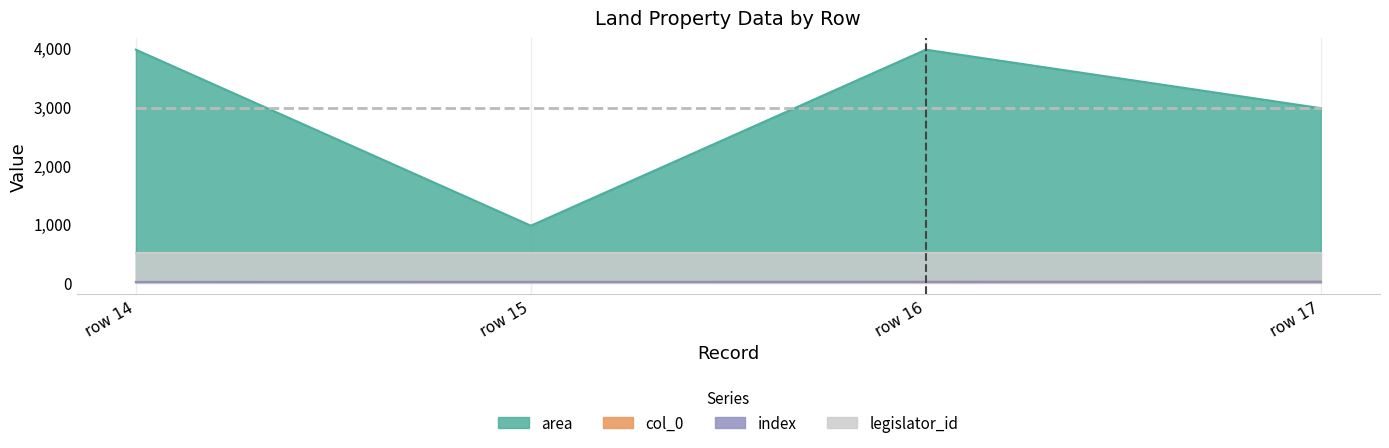

Does the chart have visible grid lines?

Yes